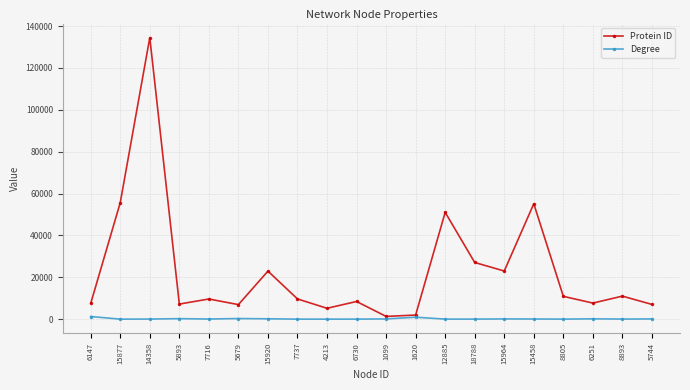

Rank the series by their average value, from lowest to highest.

Degree, Protein ID